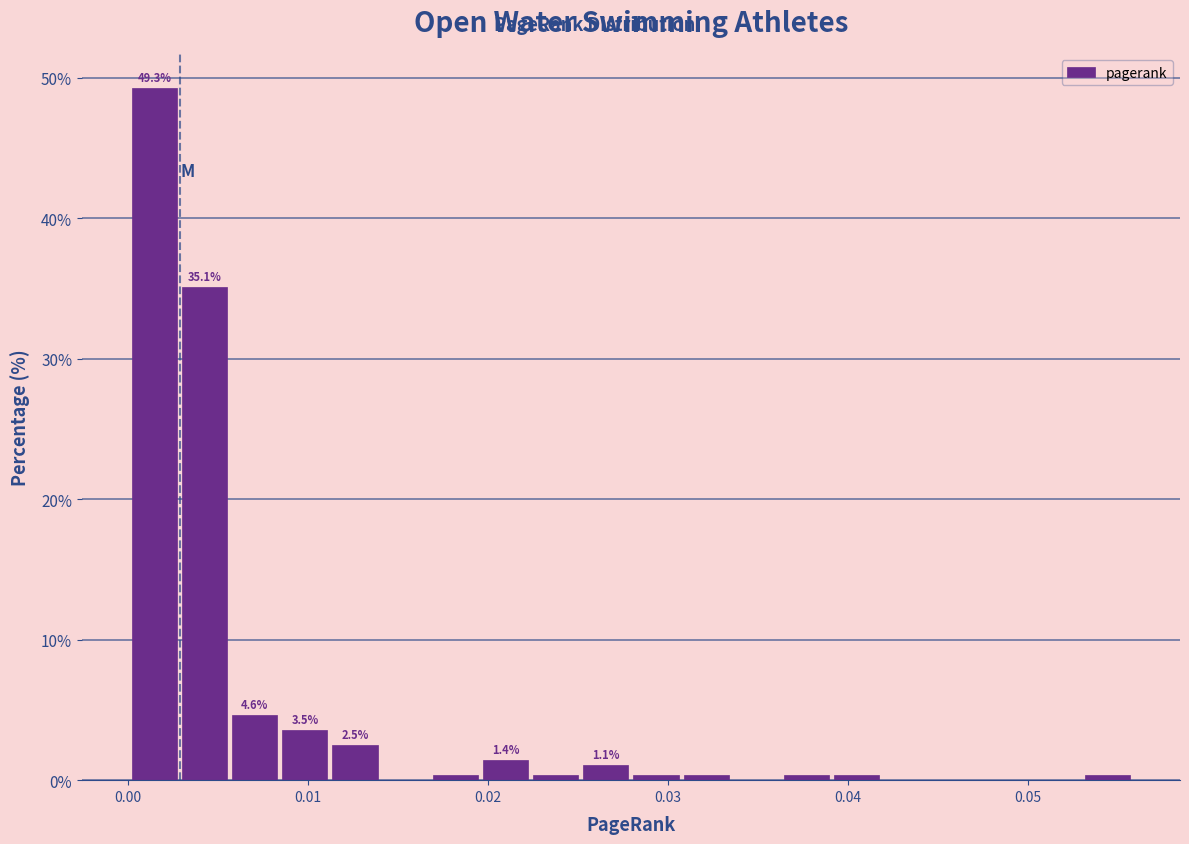

Read against the x-axis, roughly where is the centre of the tallest bar?

0.001